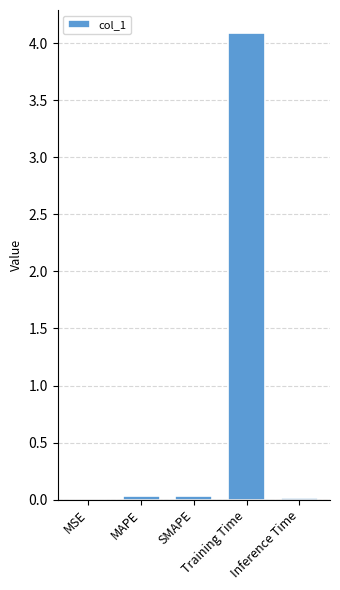

What is the greatest value displayed?

4.1